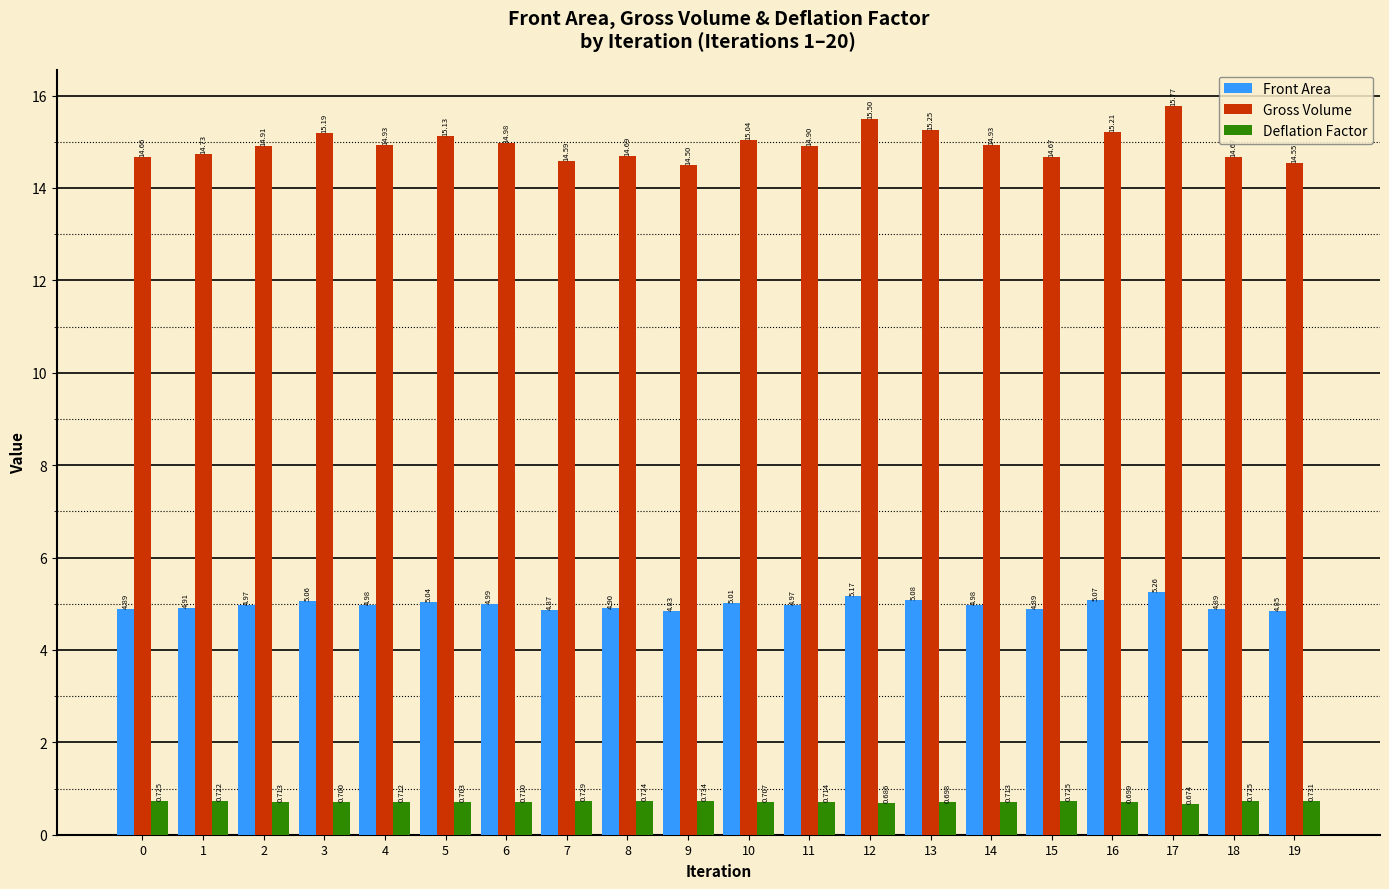

How many bars are there in each group?

3